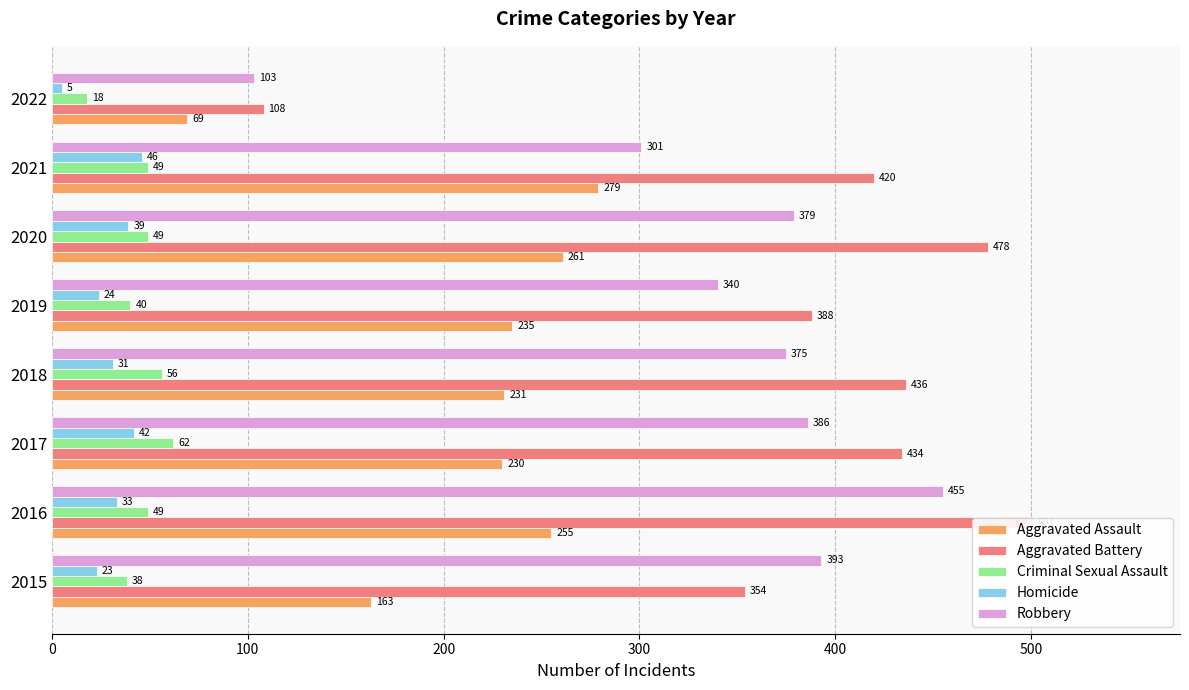

What is the lowest value of the Criminal Sexual Assault series?

18